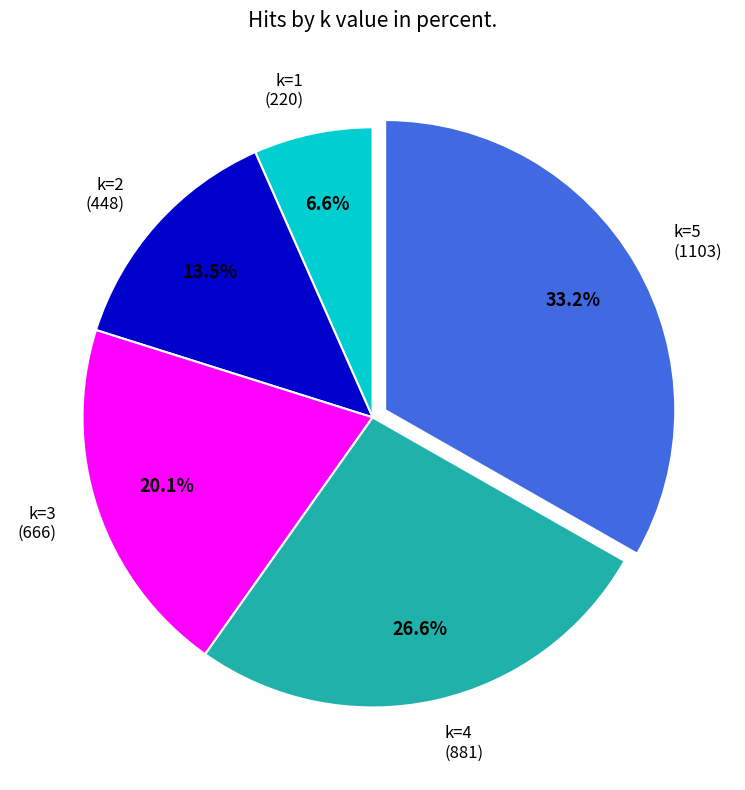

How much of the chart is everything except k=4 (881)?

73.4%